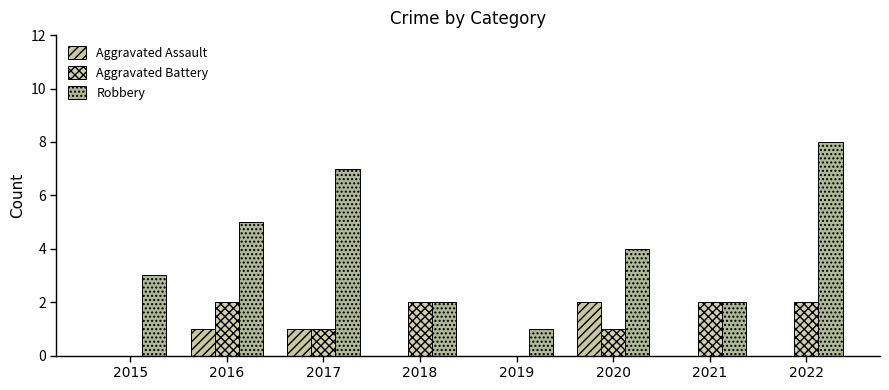

Reading right to left, extract all data points from this chart.

Aggravated Assault: 0	0	2	0	0	1	1	0
Aggravated Battery: 2	2	1	0	2	1	2	0
Robbery: 8	2	4	1	2	7	5	3